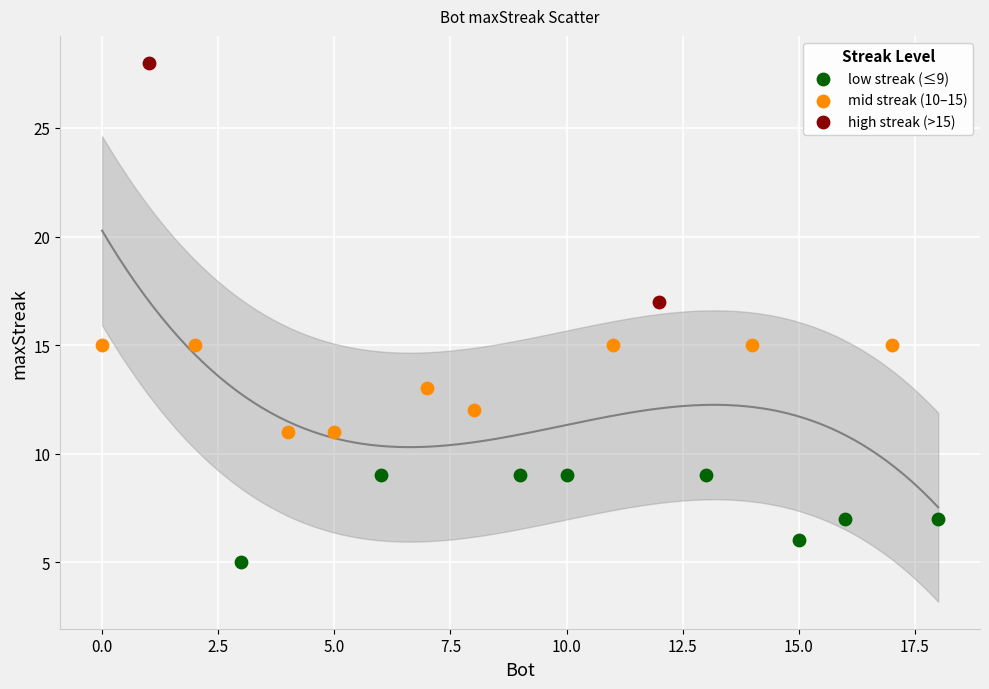

Which series has the largest Y range (max minus min)?

high streak (>15)